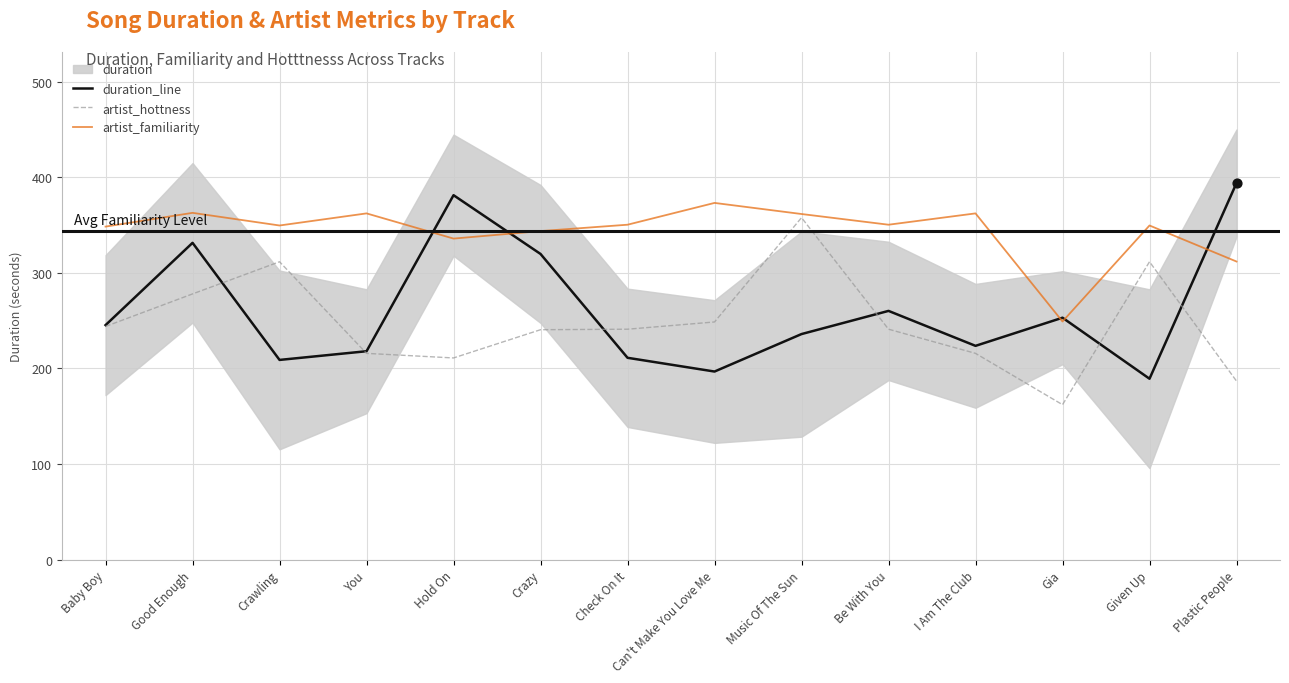

What is the total value across all series at Given Up?

850.4